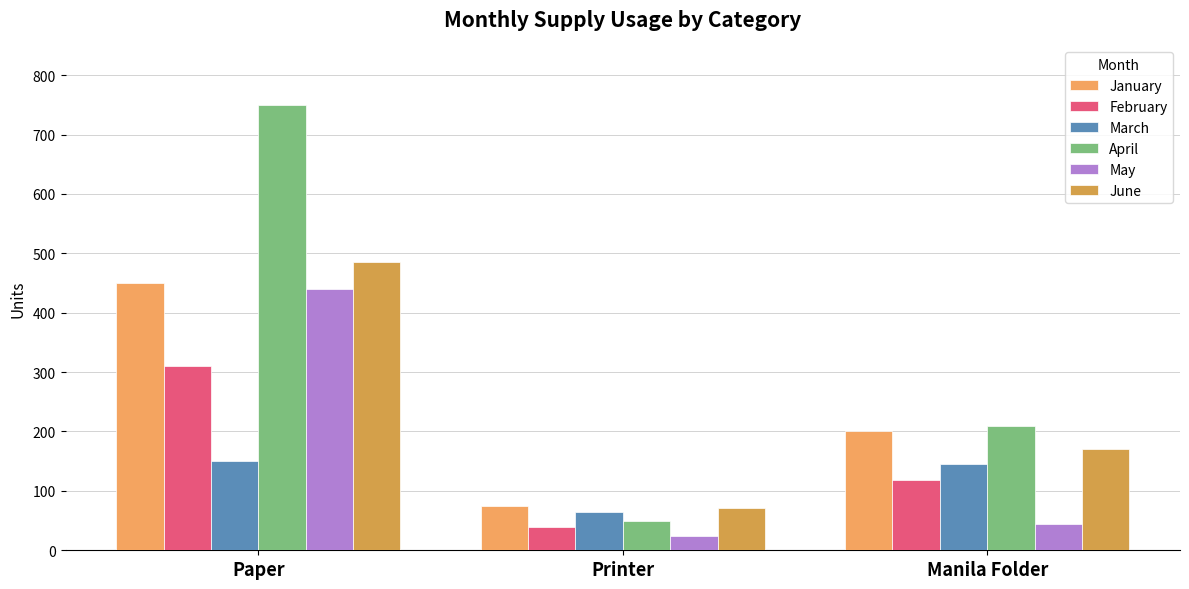

At which label does January reach its peak?

Paper